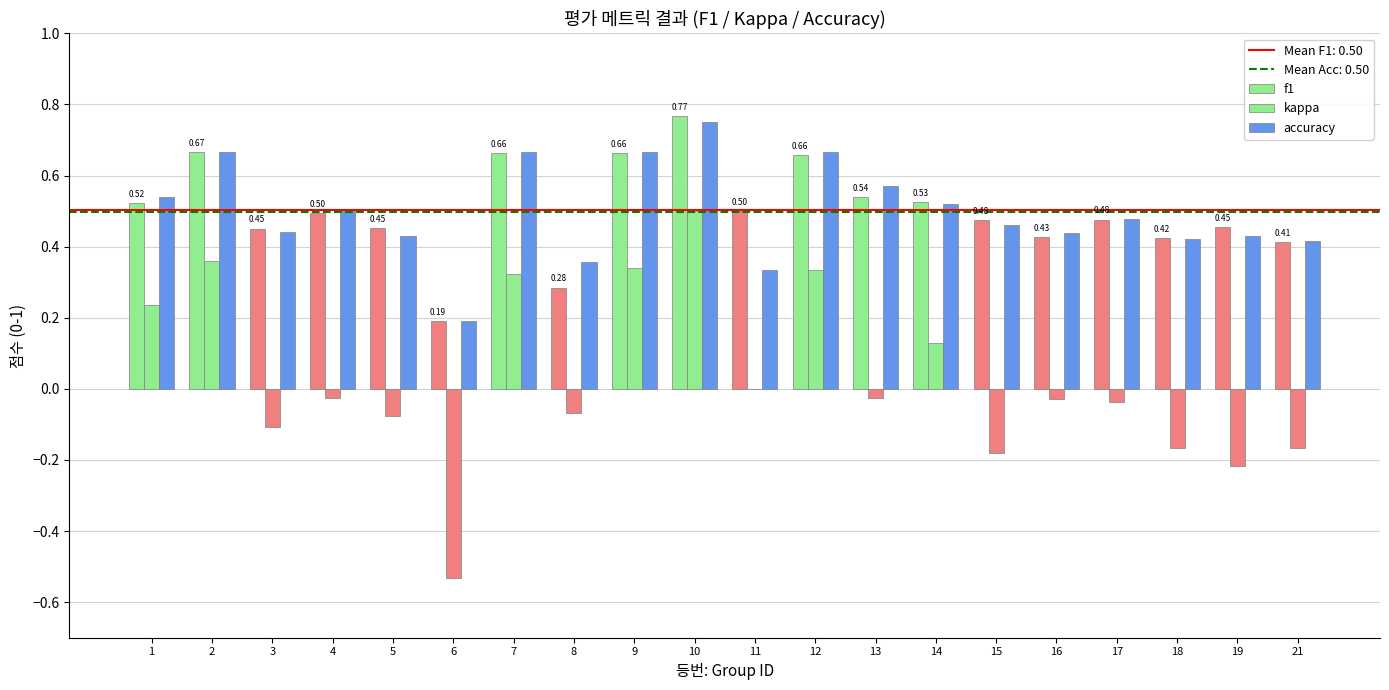

How many groups of bars are there?

20